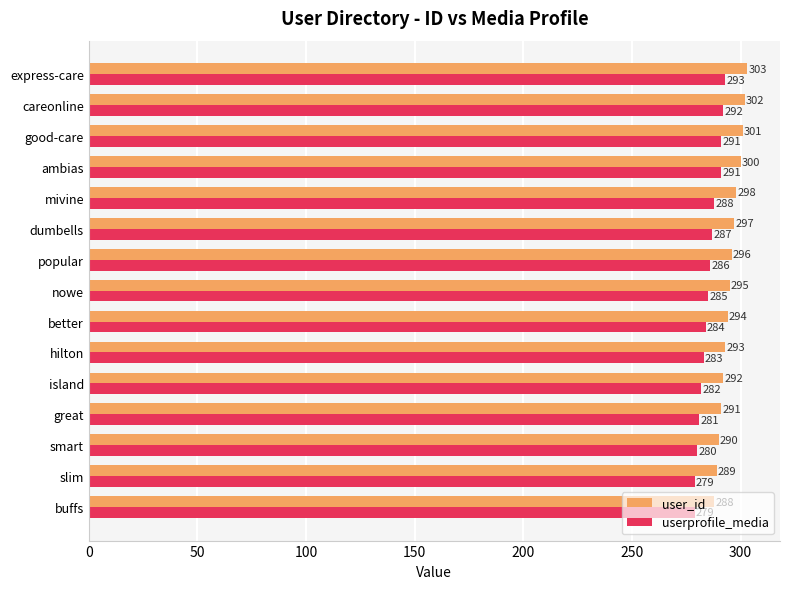

What is the sum of all userprofile_media values?

4281